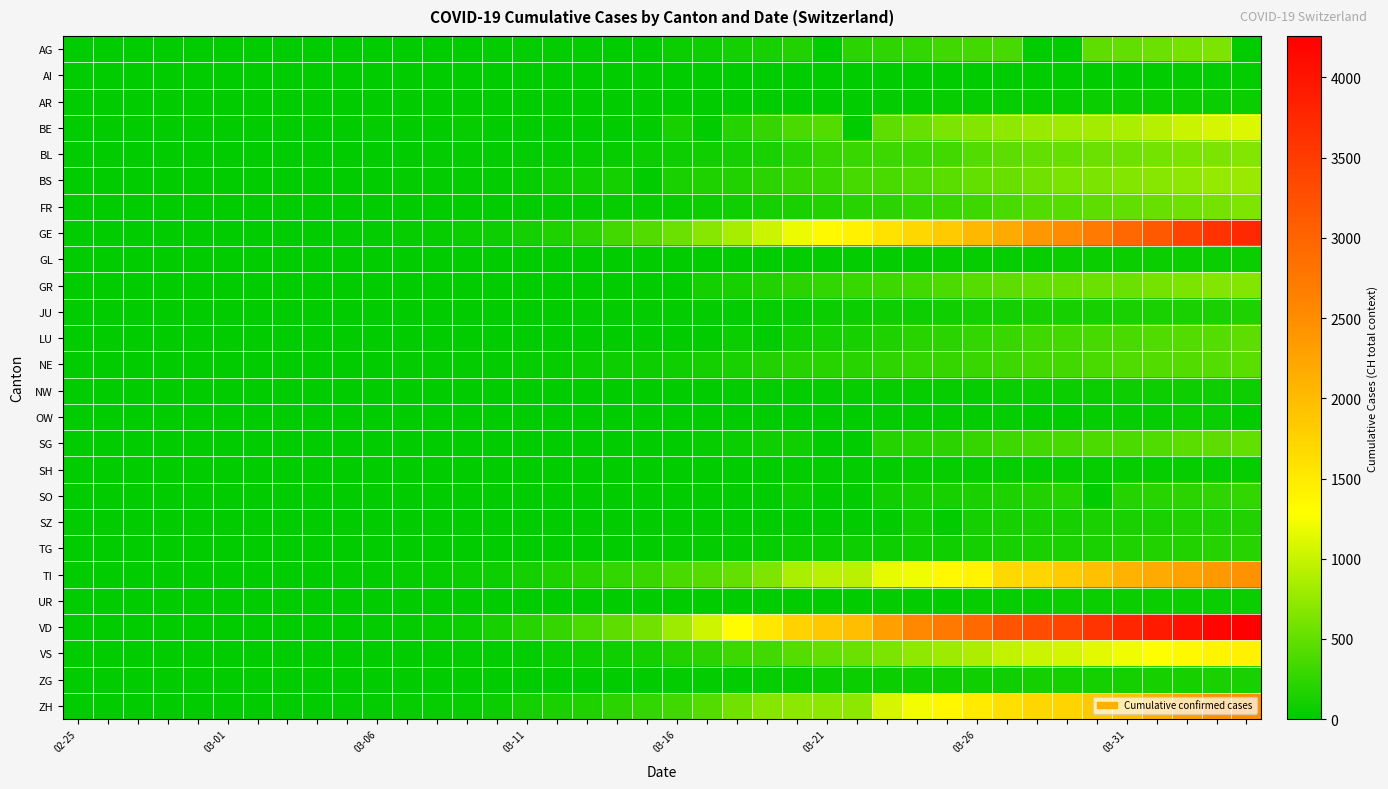

Count the number of data series in this chart.

26